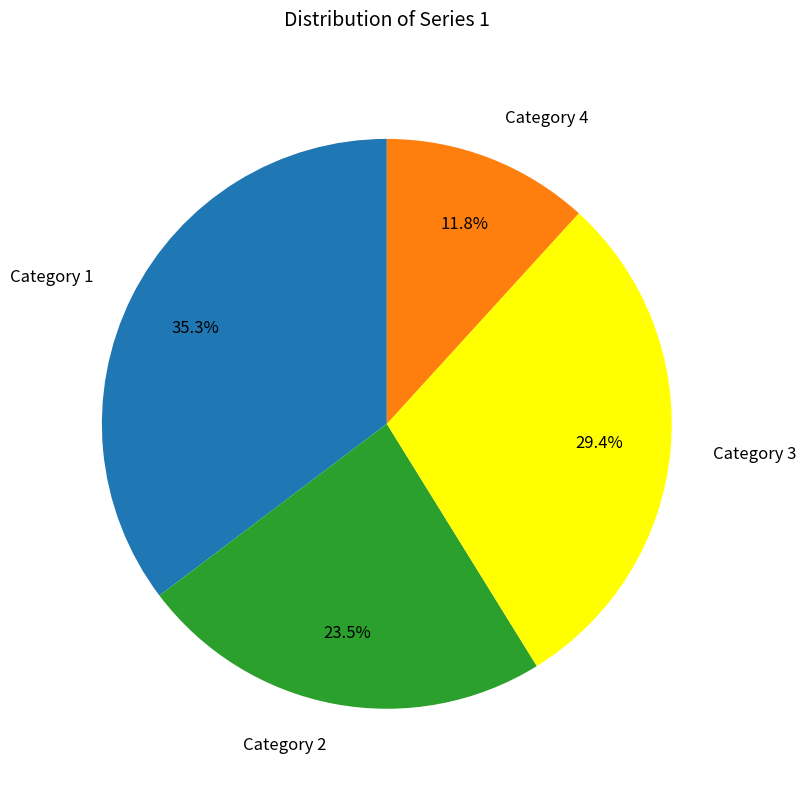

Rank the categories by value from lowest to highest.

Category 4, Category 2, Category 3, Category 1